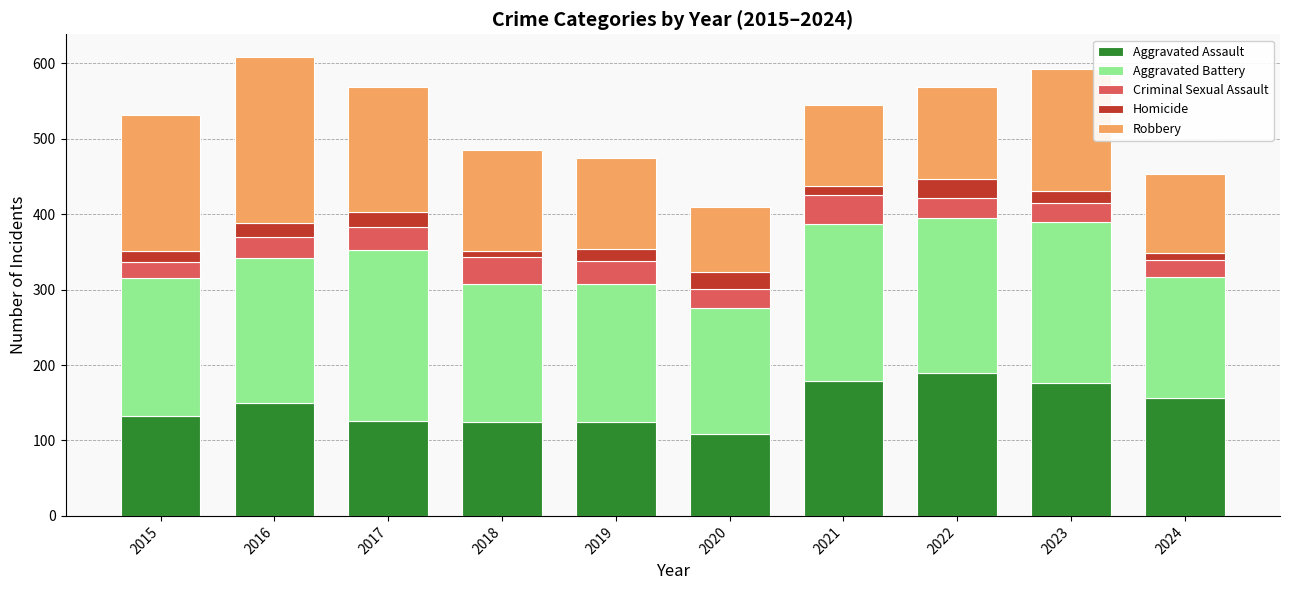

The Aggravated Assault series shows 86 at 2016. True or false?

False